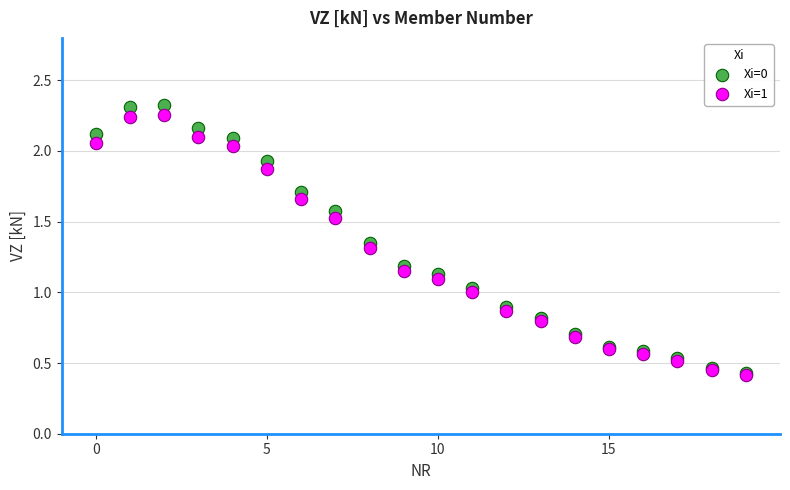

Which series has the widest spread of Y values?

Xi=0